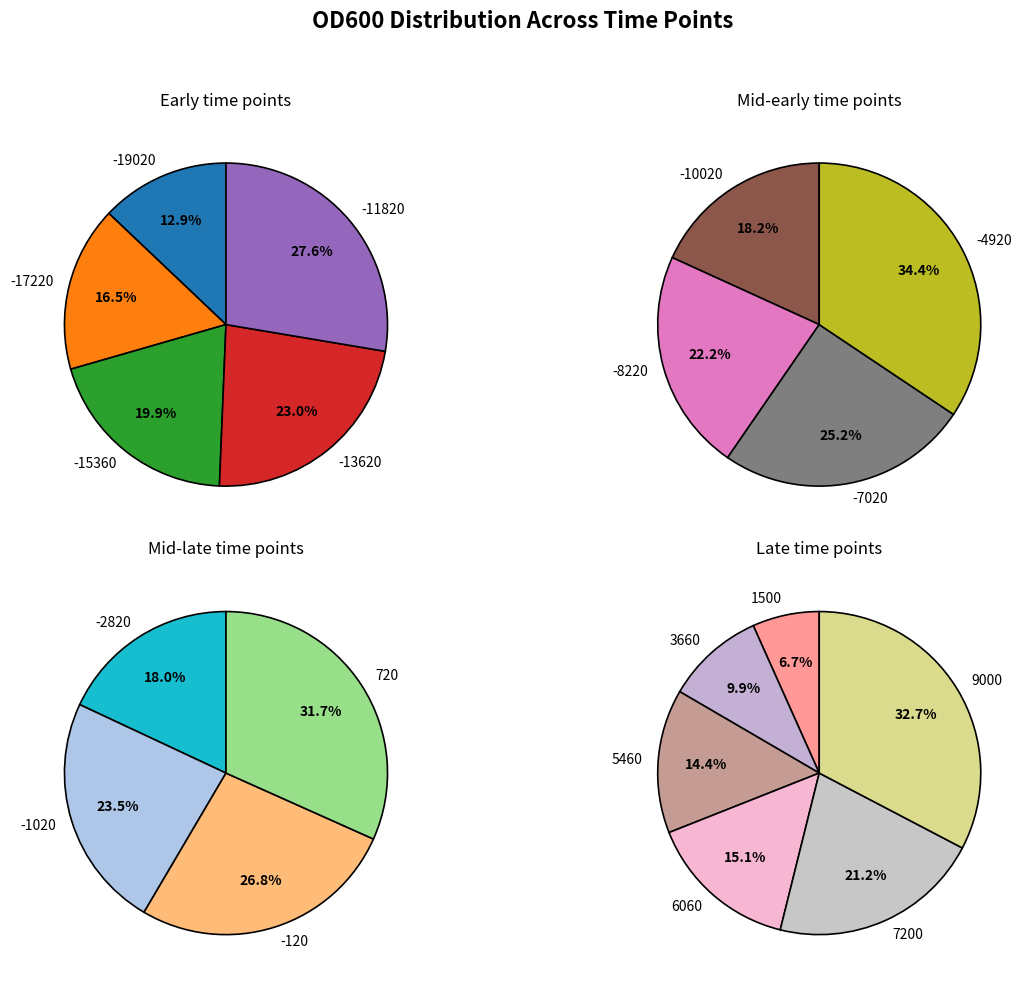

Is -13620 the majority of the pie?

No